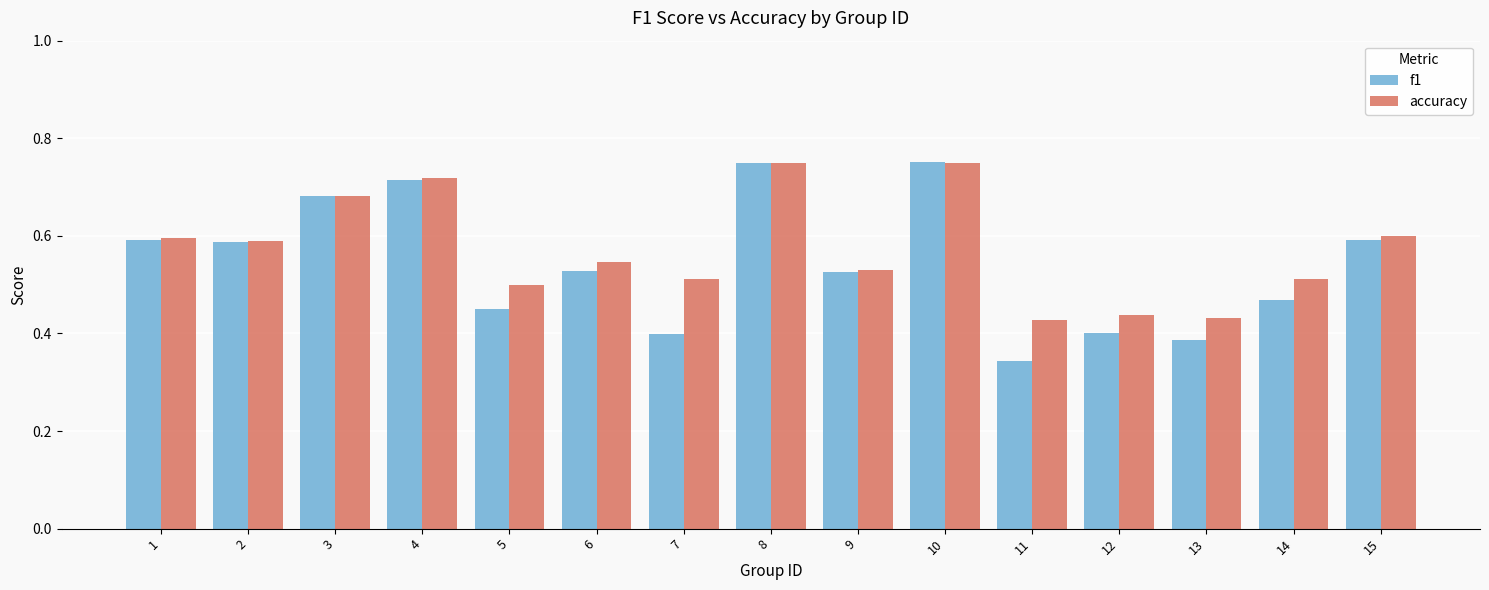

Where is f1 nearest to the value 0?

11